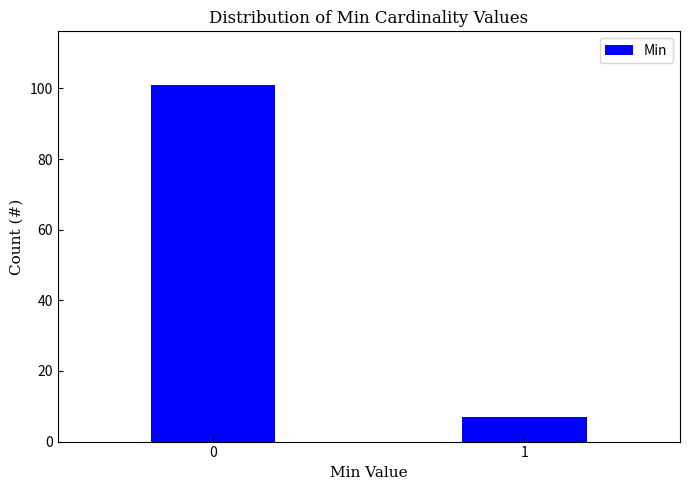

Reading right to left, what are all the values shown in this chart?

1=7	0=101